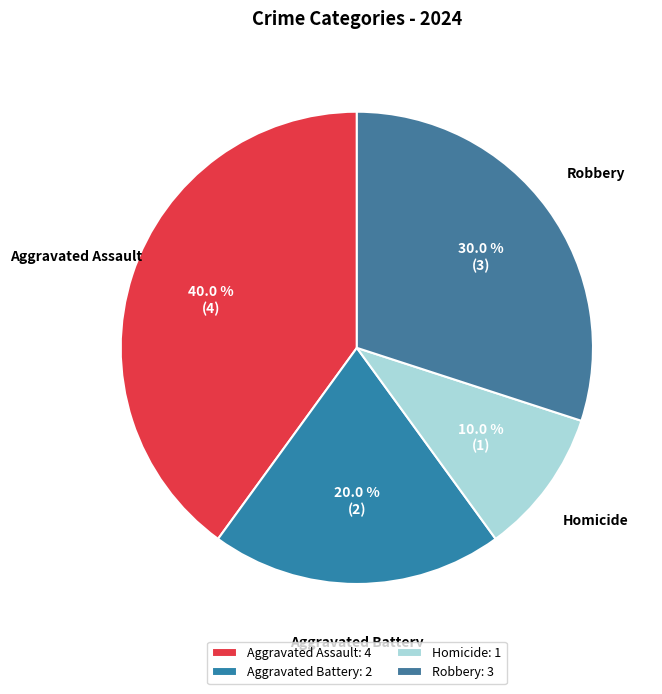

Is Aggravated Assault the majority of the pie?

No